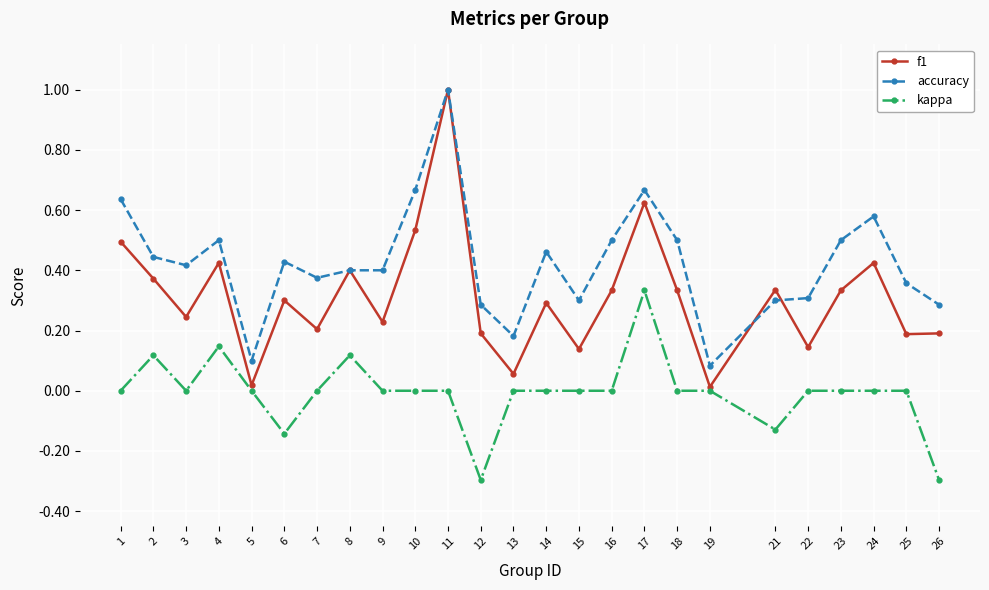

At which category does accuracy reach its first local peak?

4